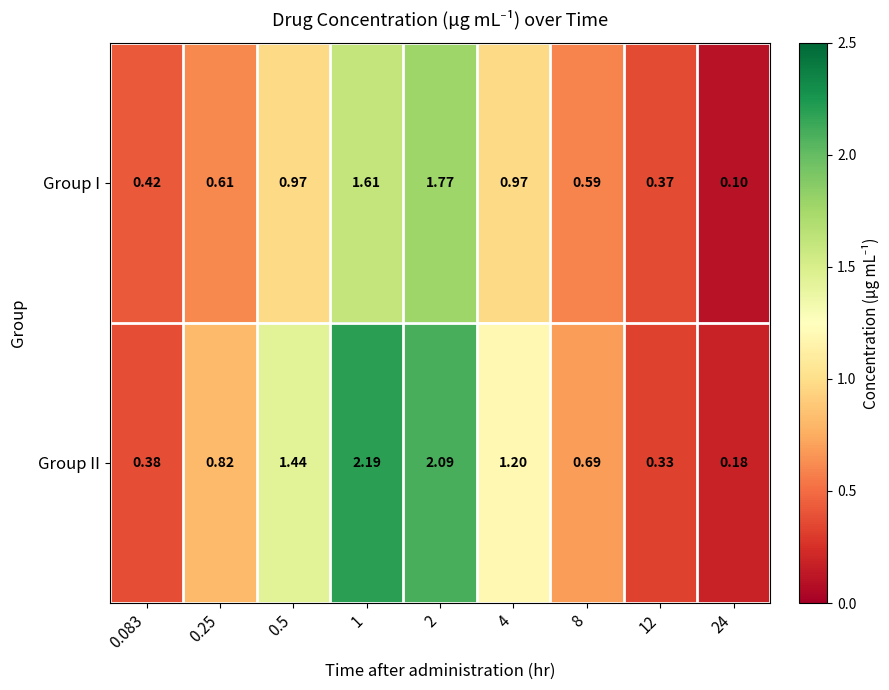

Between 1 and 2, which series saw the biggest shift?

Group I